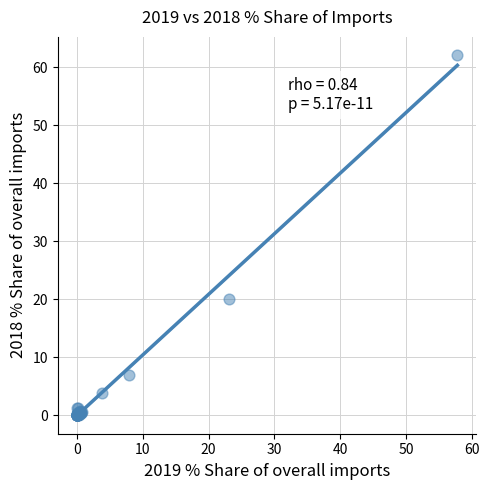

What Y value in the scatter plot is closest to 31?

20.0